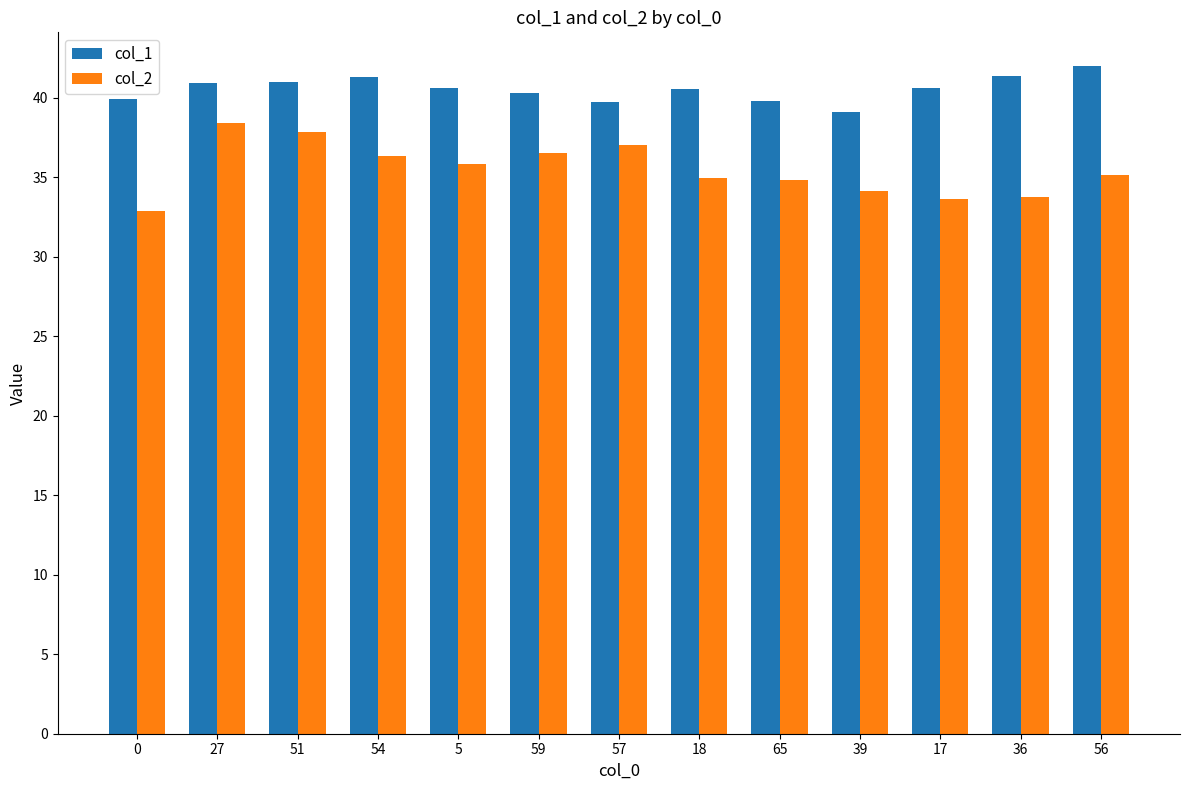

Which series has the largest total across all categories?

col_1